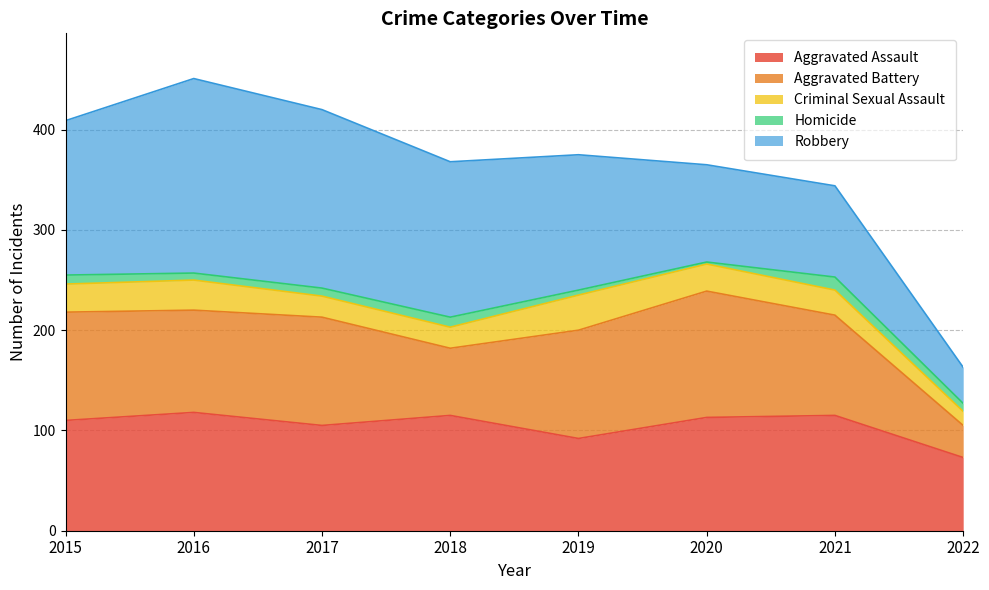

Reading right to left, what are all the values shown in this chart?

Aggravated Assault: 2022=73	2021=115	2020=113	2019=92	2018=115	2017=105	2016=118	2015=110
Aggravated Battery: 2022=32	2021=100	2020=126	2019=108	2018=67	2017=108	2016=102	2015=108
Criminal Sexual Assault: 2022=14	2021=25	2020=27	2019=35	2018=21	2017=21	2016=30	2015=28
Homicide: 2022=8	2021=13	2020=2	2019=5	2018=10	2017=8	2016=7	2015=9
Robbery: 2022=36	2021=91	2020=97	2019=135	2018=155	2017=178	2016=194	2015=154